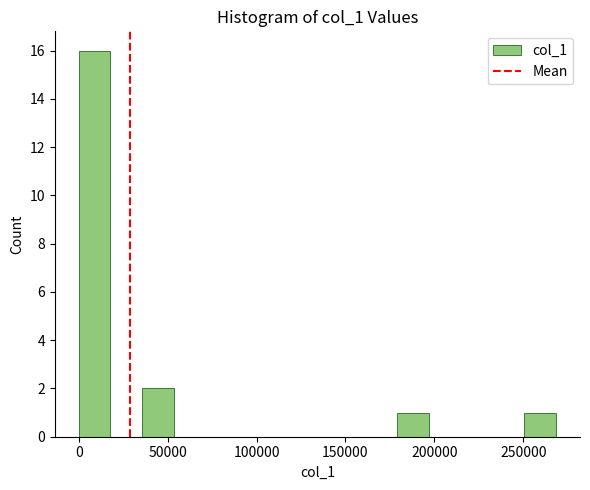

Read against the x-axis, roughly where is the centre of the tallest bar?

10000